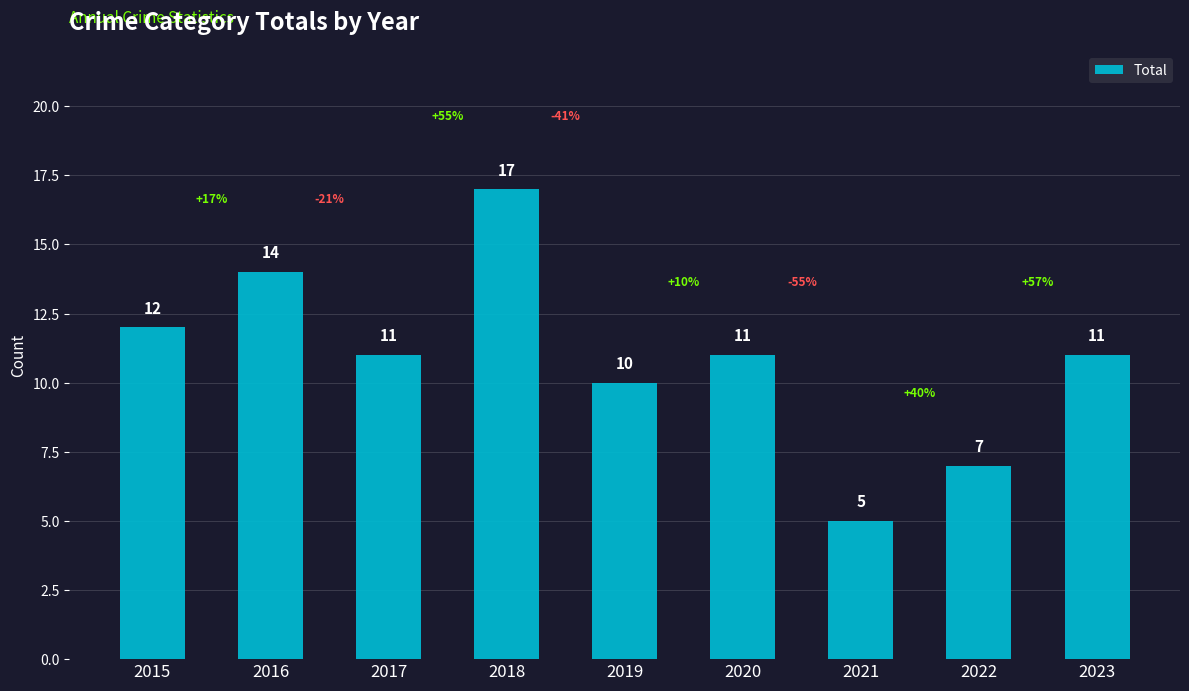

Approximately how many times larger is the value at 2015 compared to 2017?

1.1